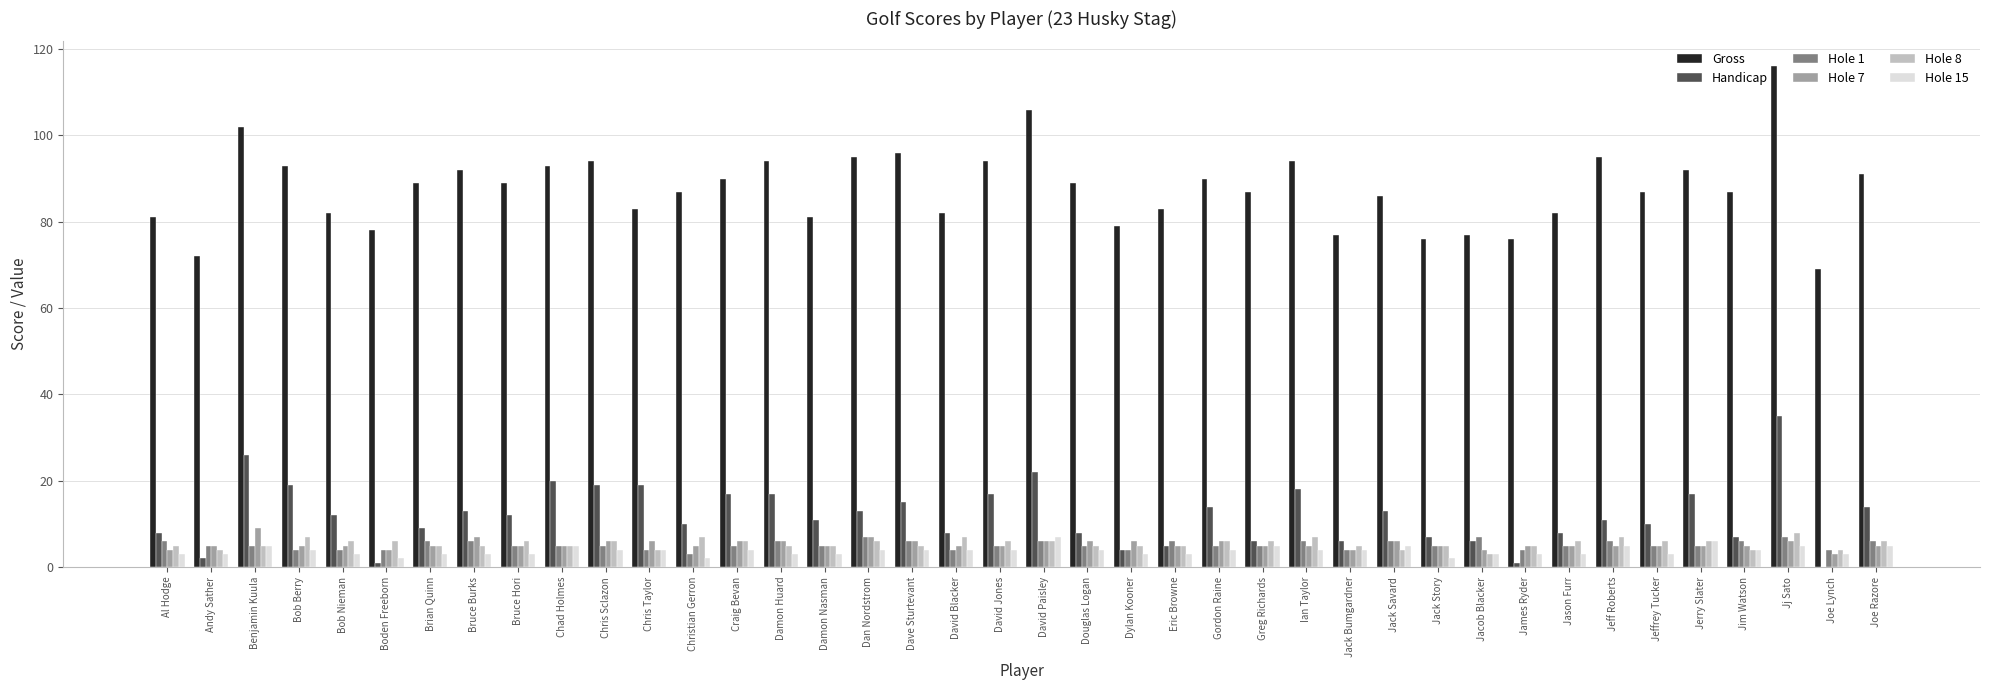

Which series changed the most between Dan Nordstrom and Jim Watson?

Gross